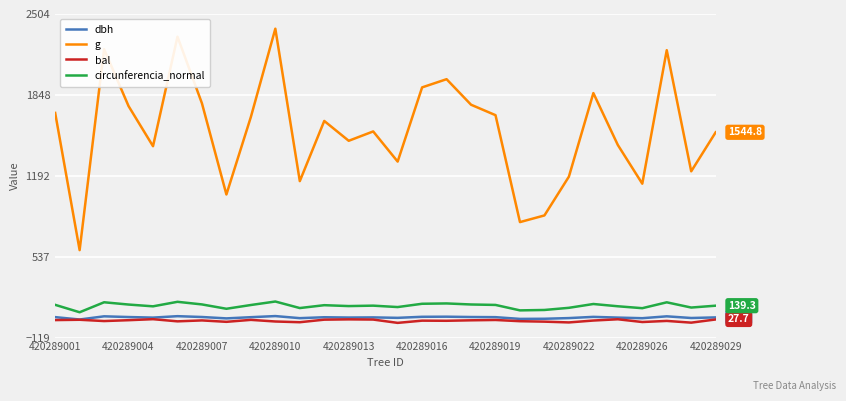

True or false: g and bal intersect in this chart.

False